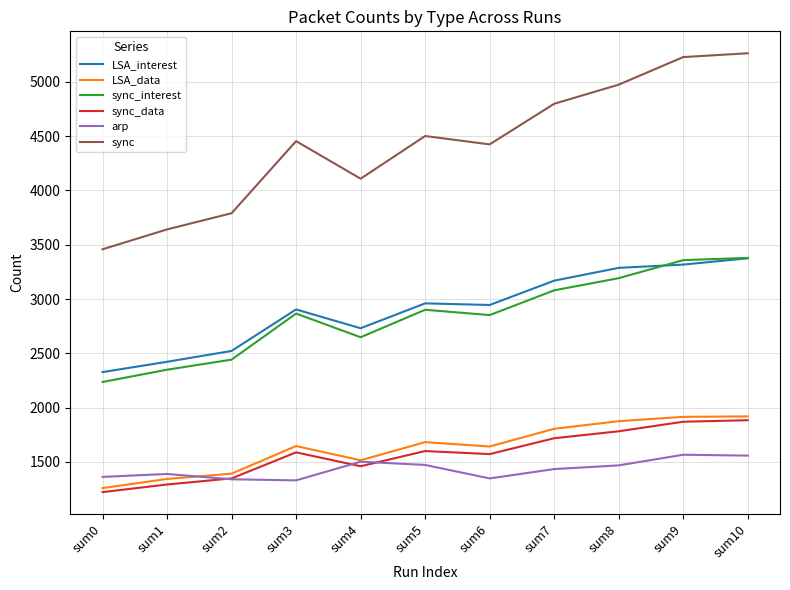

True or false: sync and arp intersect in this chart.

False